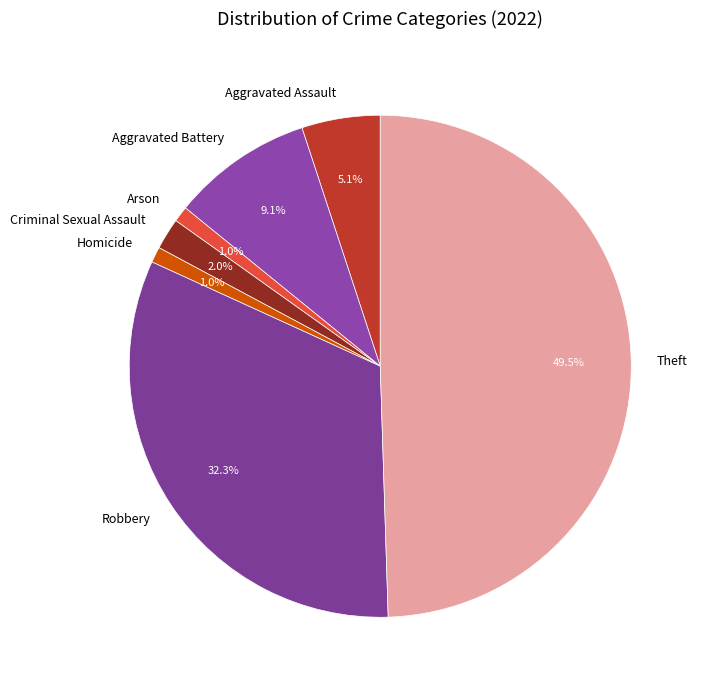

What percentage do Robbery and Theft together represent?

81.8%